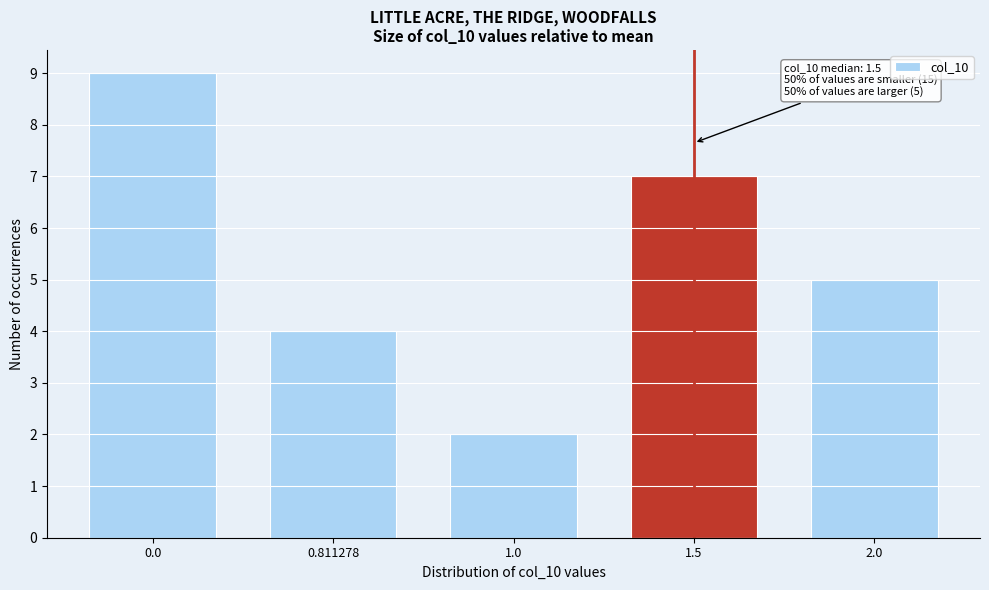

Reading left to right, what are all the values shown in this chart?

9	4	2	7	5